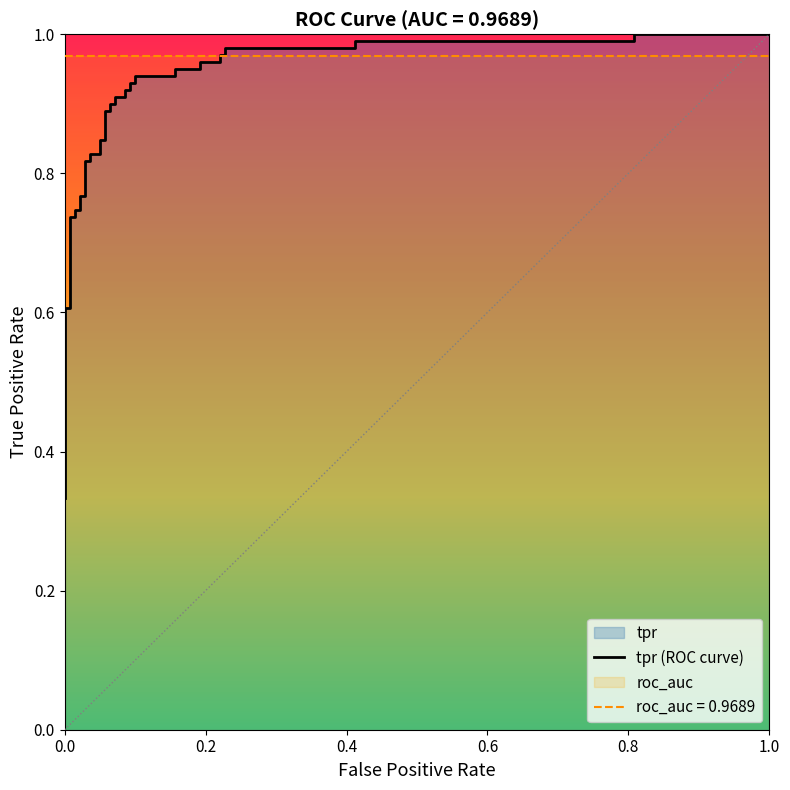

Between 8 and 0.4, which is larger?

8